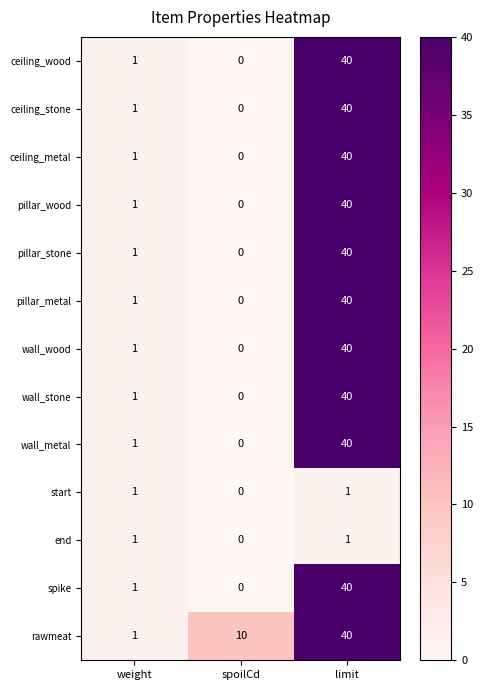

Rank the categories by ceiling_stone value from lowest to highest.

spoilCd, weight, limit